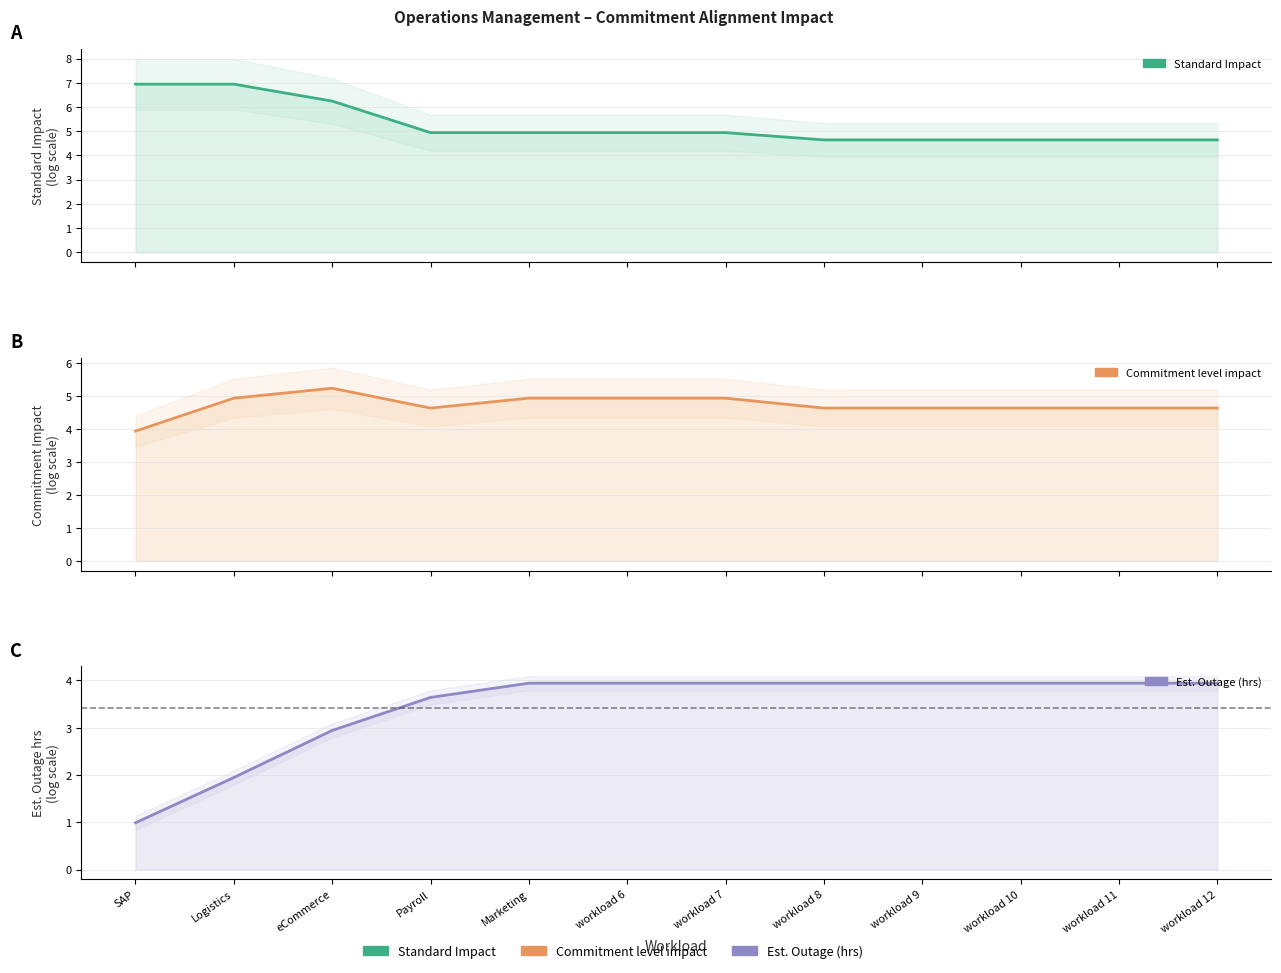

What is the average value of the Commitment level impact series?

4.7